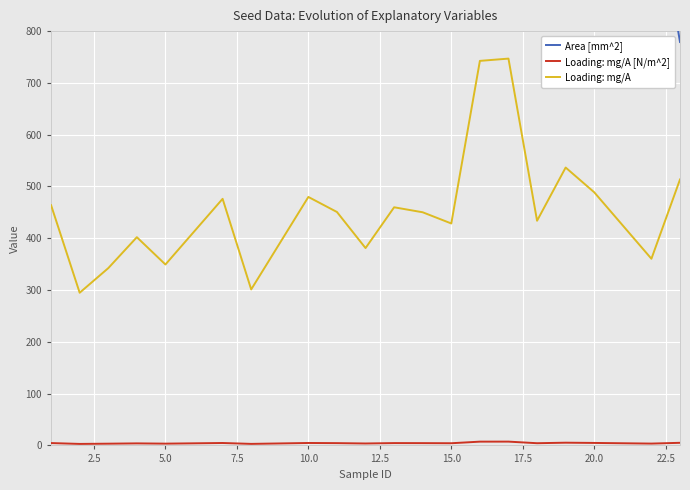

True or false: Loading: mg/A [N/m^2] and Loading: mg/A intersect in this chart.

False